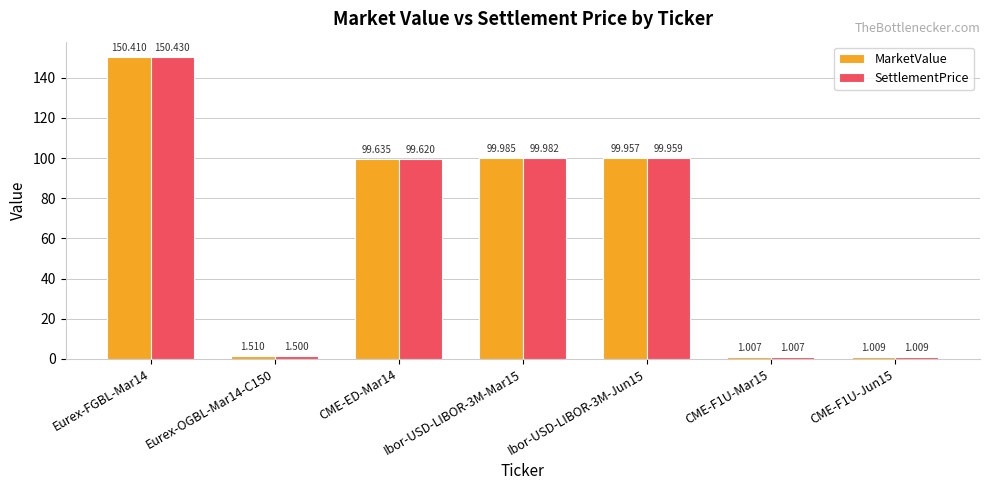

What is the label of the 5th bar from the right?

CME-ED-Mar14